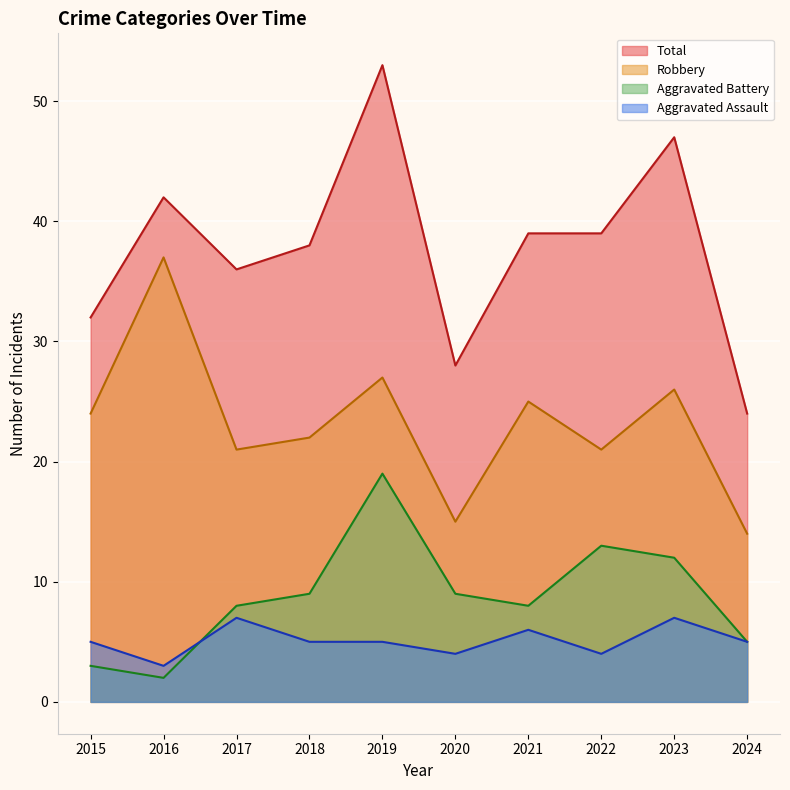

Rank the series by their maximum value, from highest to lowest.

Total, Robbery, Aggravated Battery, Aggravated Assault